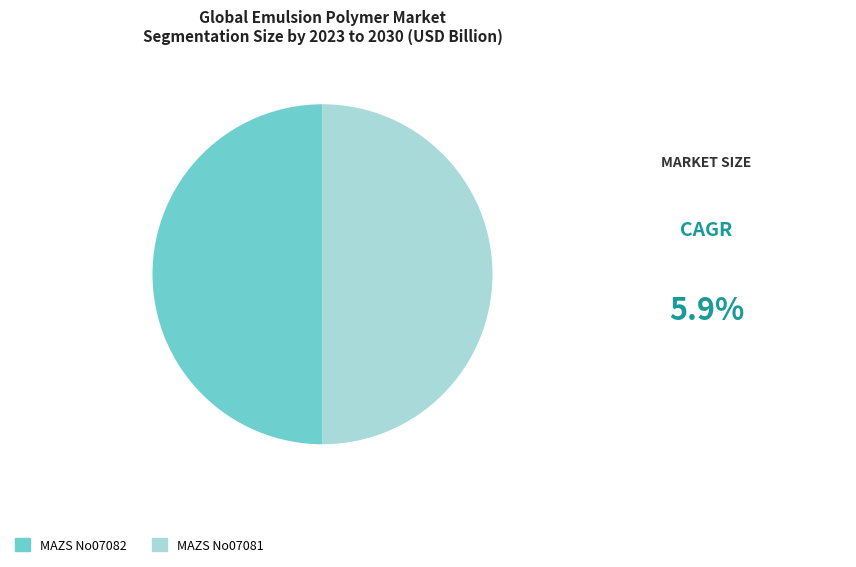

True or false: MAZS No07081 accounts for 41% of the total.

False